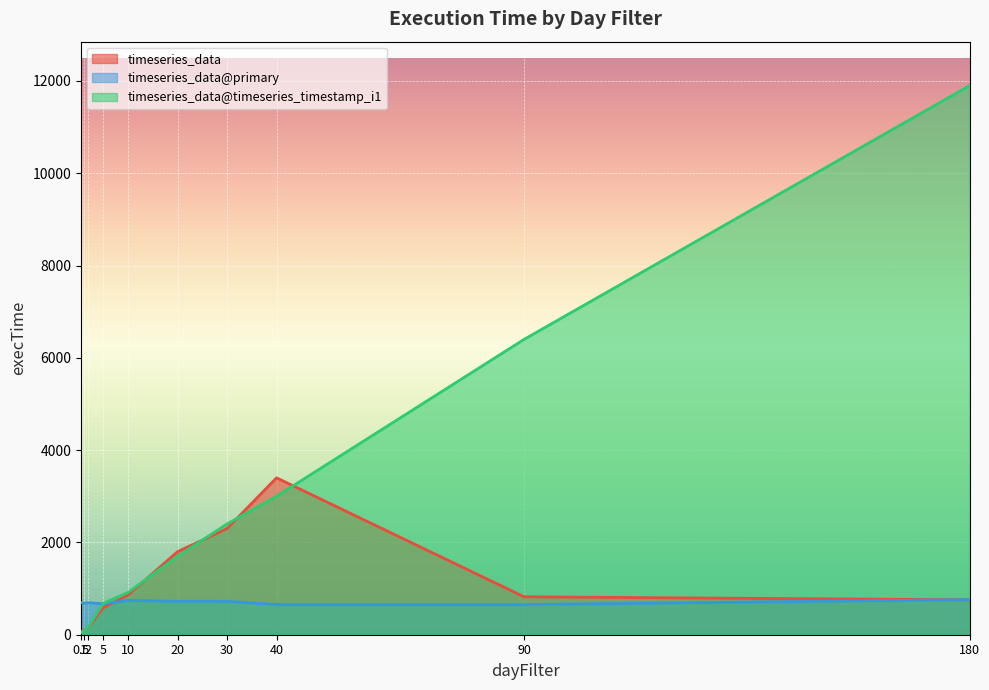

At which label is timeseries_data@primary closest to 707?

0.5